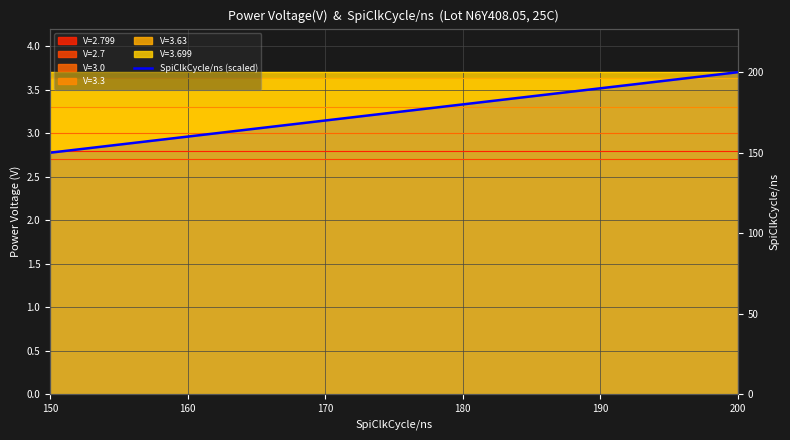

What is the value of the 2nd point from the left?

3.0